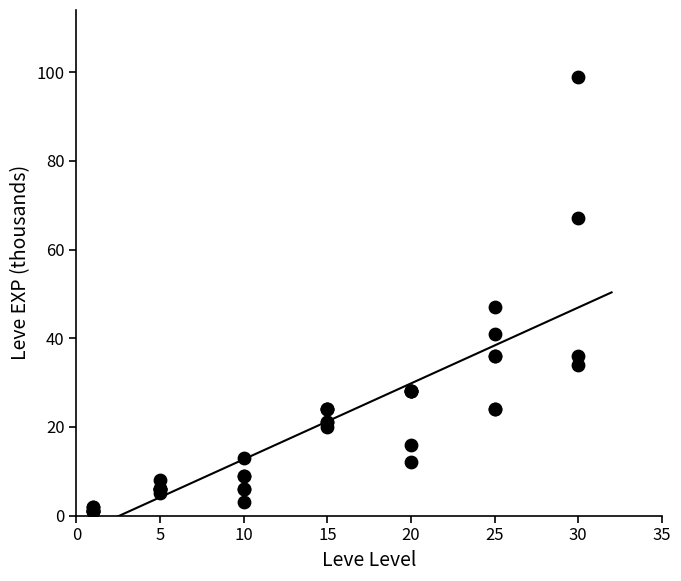

What Y value in the scatter plot is closest to 50?

47